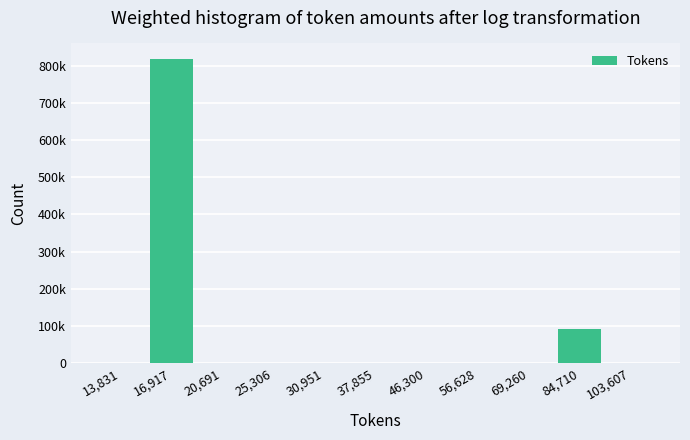

Are the bars horizontal?

No